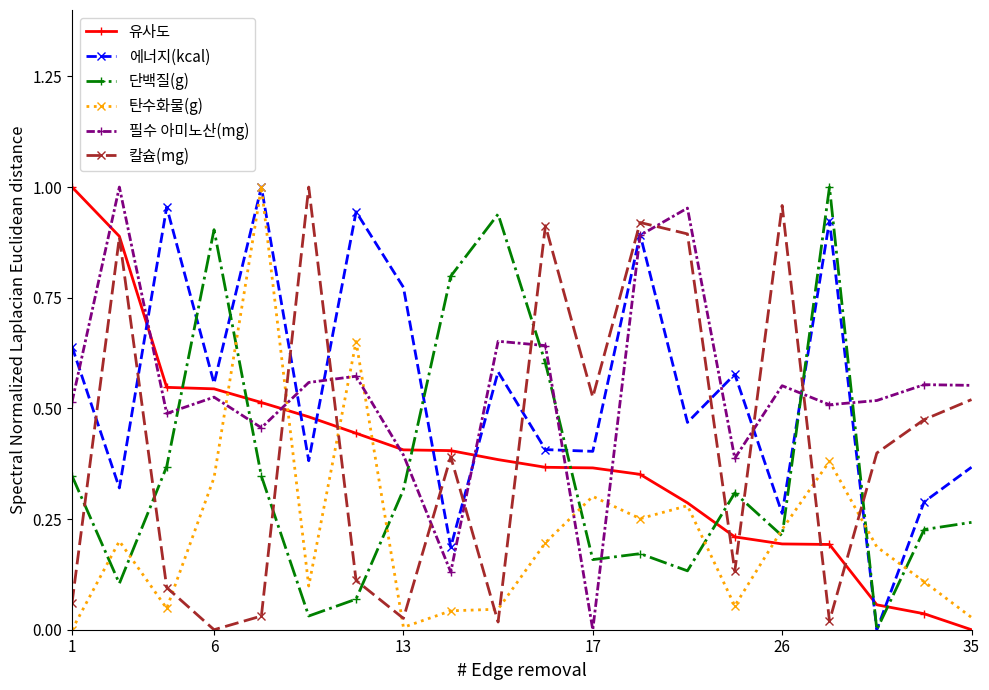

True or false: 칼슘(mg) has more than 0 interior local peaks.

True